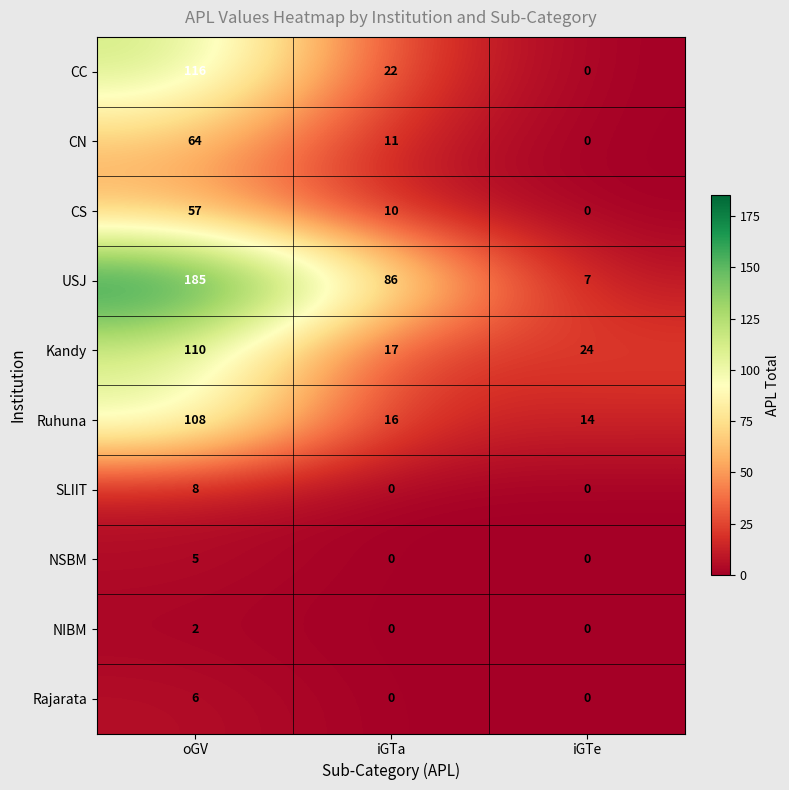

What is the difference between the maximum and second lowest values in the CS series?

47